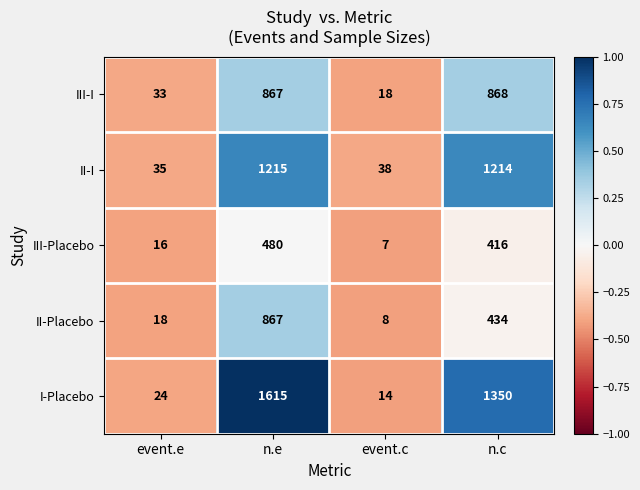

Where does the I-Placebo series first go above 1350?

n.e